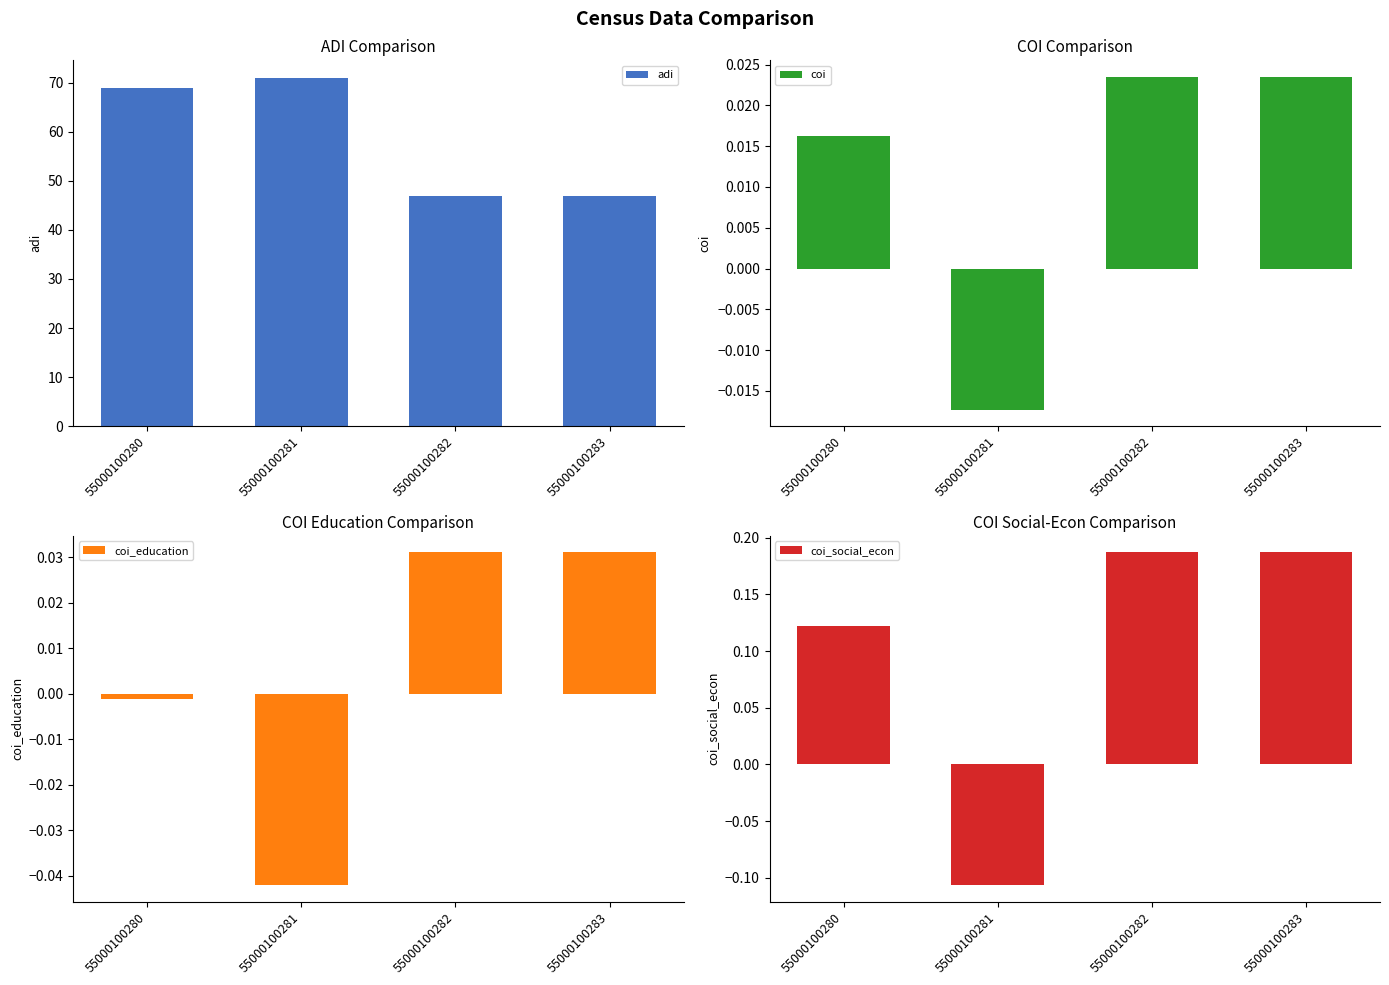

True or false: adi has a value of 26.7 at 55000100283.

False